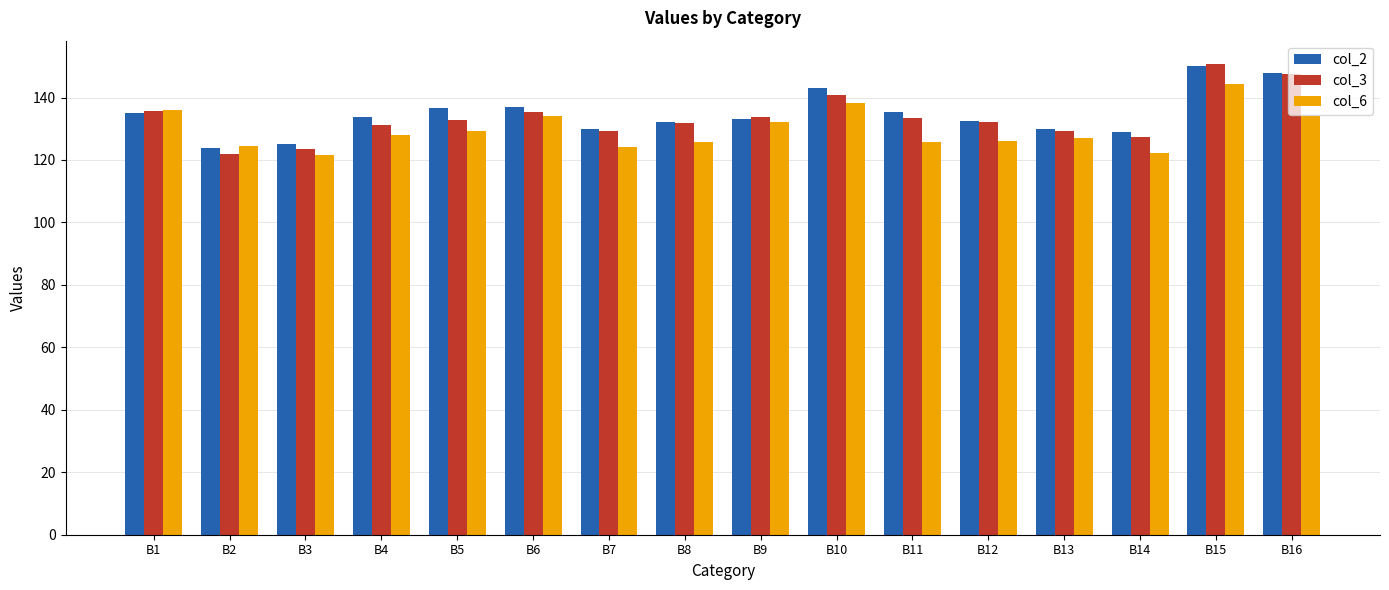

How many groups of bars are there?

16